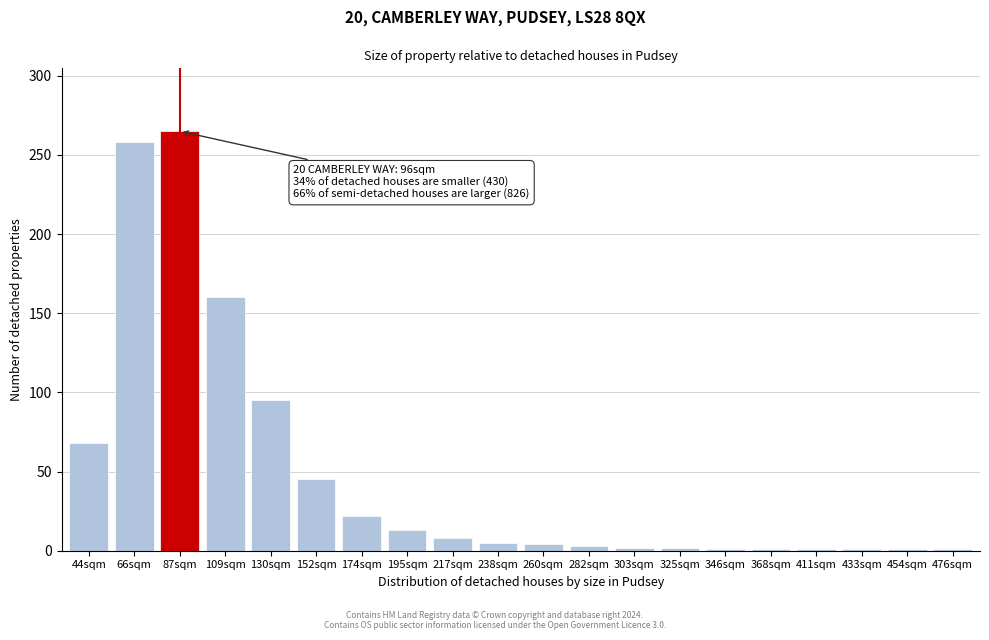

What is the difference between the maximum and minimum values?

264